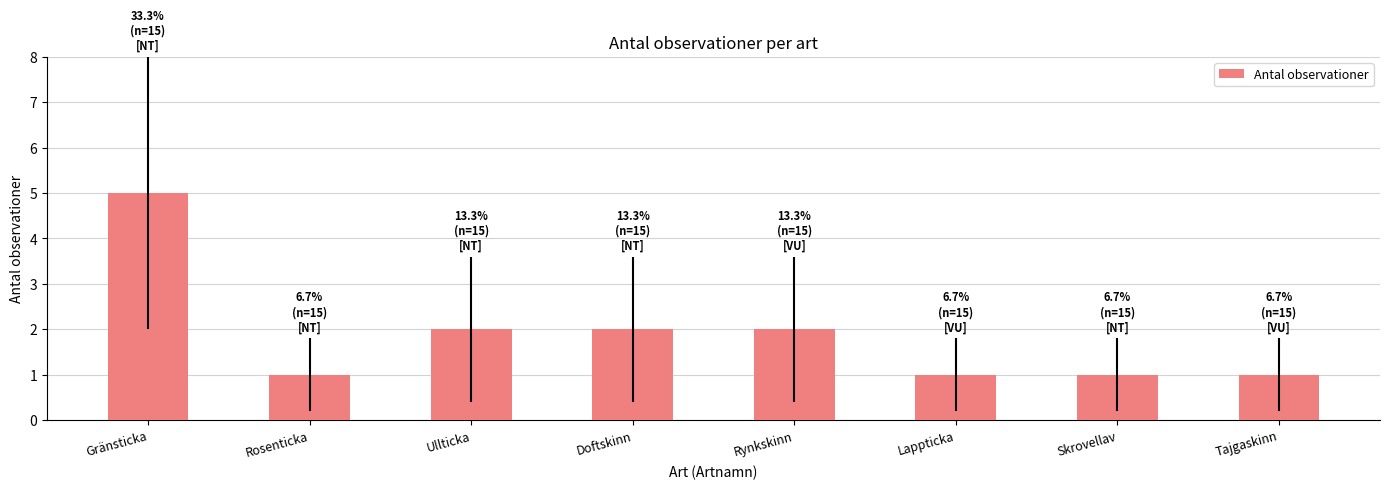

Reading right to left, list all the values displayed in this chart.

Tajgaskinn=1	Skrovellav=1	Lappticka=1	Rynkskinn=2	Doftskinn=2	Ullticka=2	Rosenticka=1	Gränsticka=5